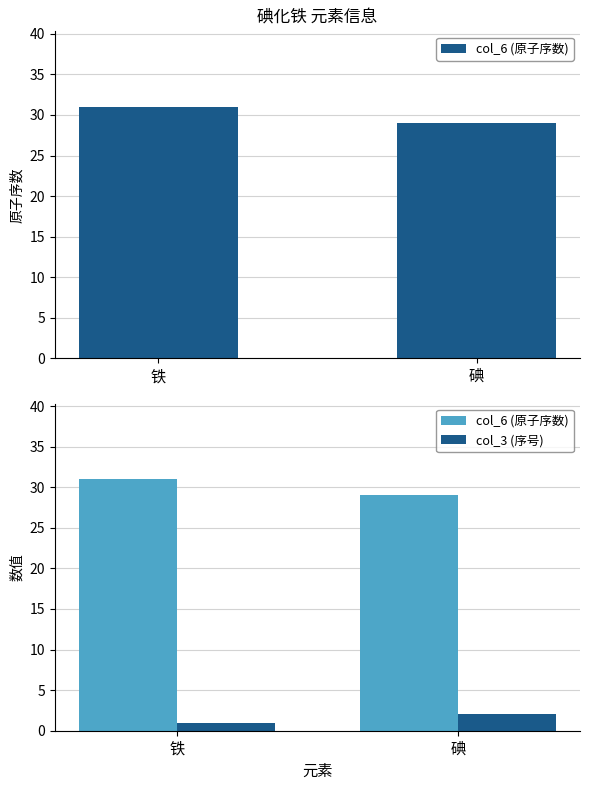

Rank the series by their maximum value, from lowest to highest.

col_3 (序号), col_6 (原子序数)